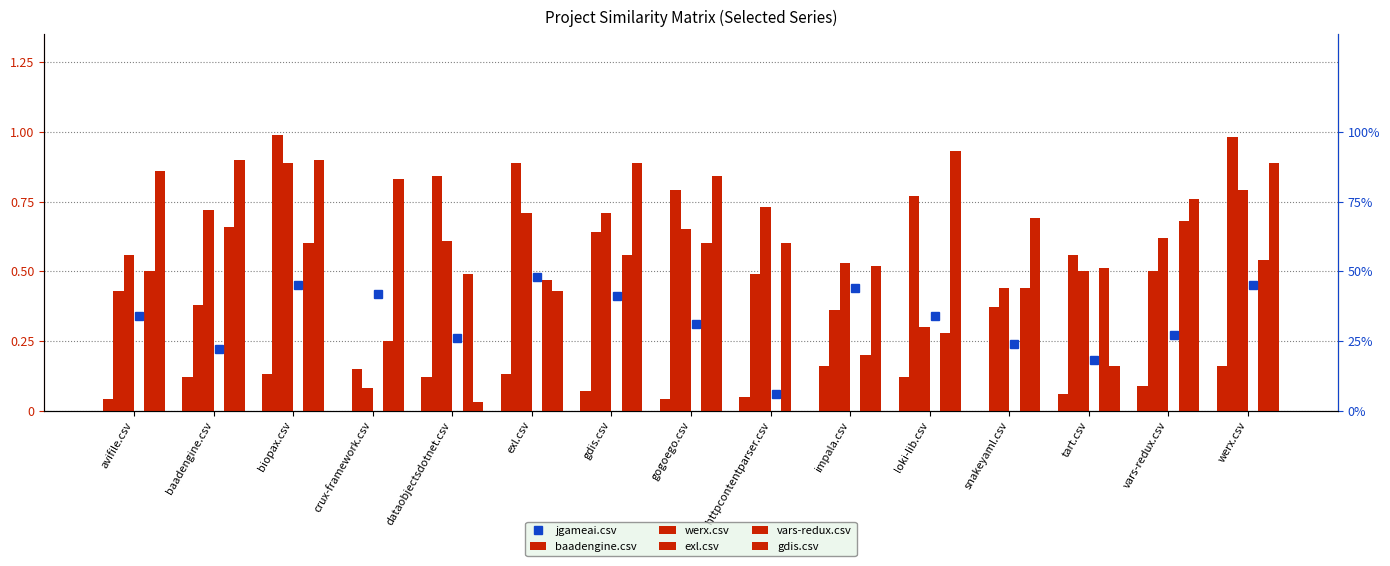

What is the total value across all series at loki-lib.csv?

2.7